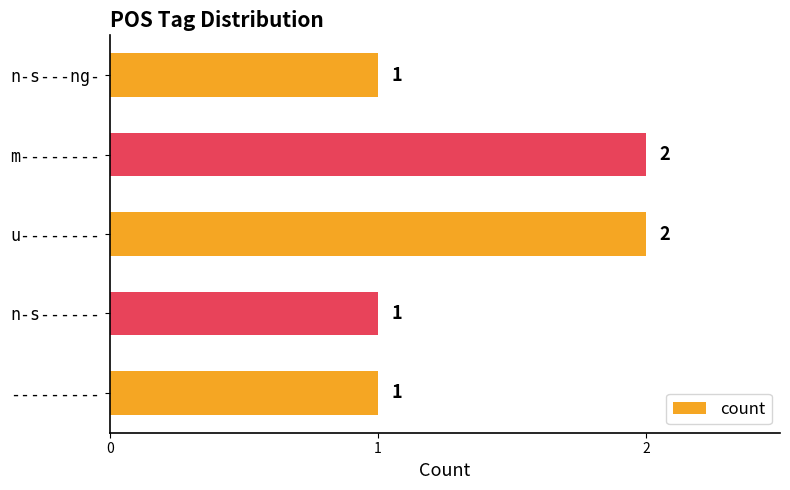

What is the minimum value shown in the chart?

1